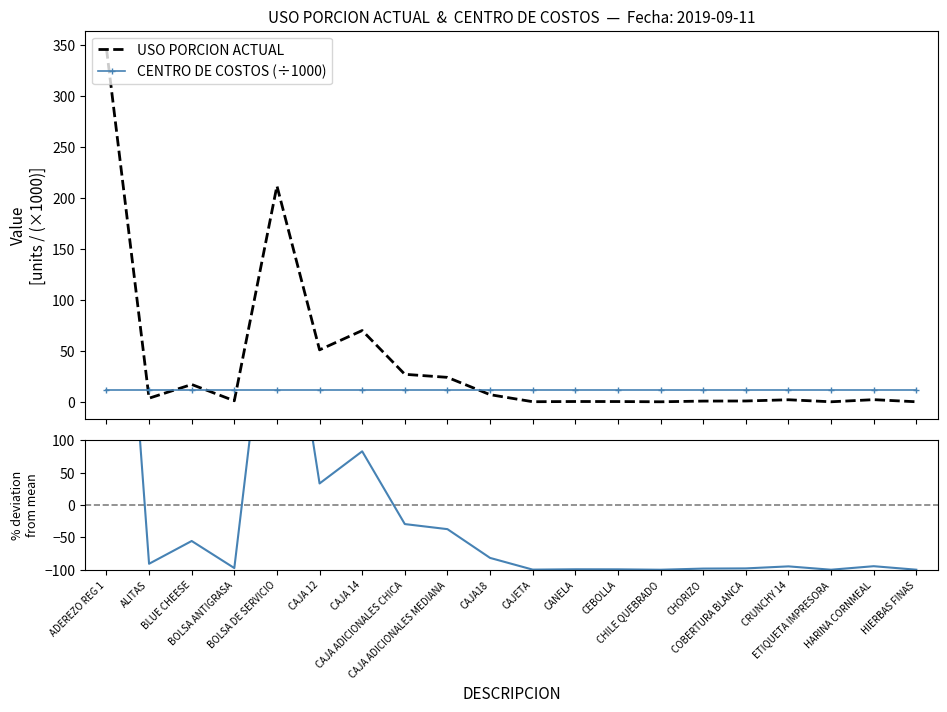

Reading left to right, extract all data points from this chart.

USO PORCION ACTUAL: 347.0	3.5	17.0	1.0	212.0	51.0	70.0	27.0	24.0	7.0	0.1	0.3	0.2	0.0	0.7	0.8	2.0	0.0	2.1	0.0
CENTRO DE COSTOS (÷1000): 11.5	11.5	11.5	11.5	11.5	11.5	11.5	11.5	11.5	11.5	11.5	11.5	11.5	11.5	11.5	11.5	11.5	11.5	11.5	11.5
% Dev. from mean: 806.3	-90.8	-55.6	-97.4	453.7	33.2	82.8	-29.5	-37.3	-81.7	-99.8	-99.3	-99.3	-100.0	-98.2	-97.9	-94.8	-99.9	-94.5	-99.9